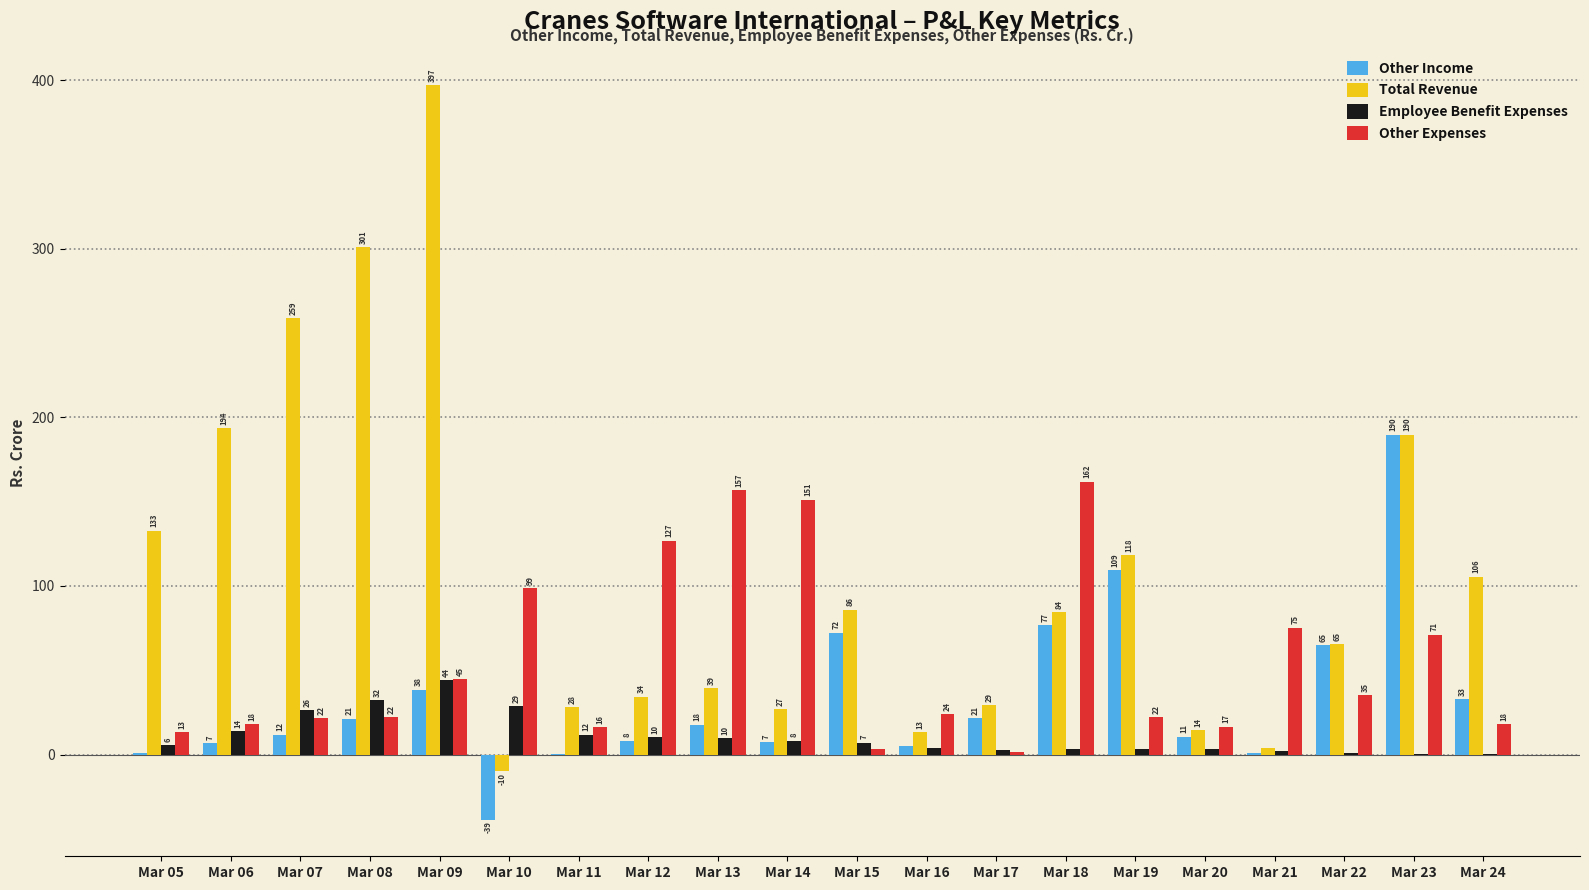

Where does the Employee Benefit Expenses series first go above 7?

Mar 06